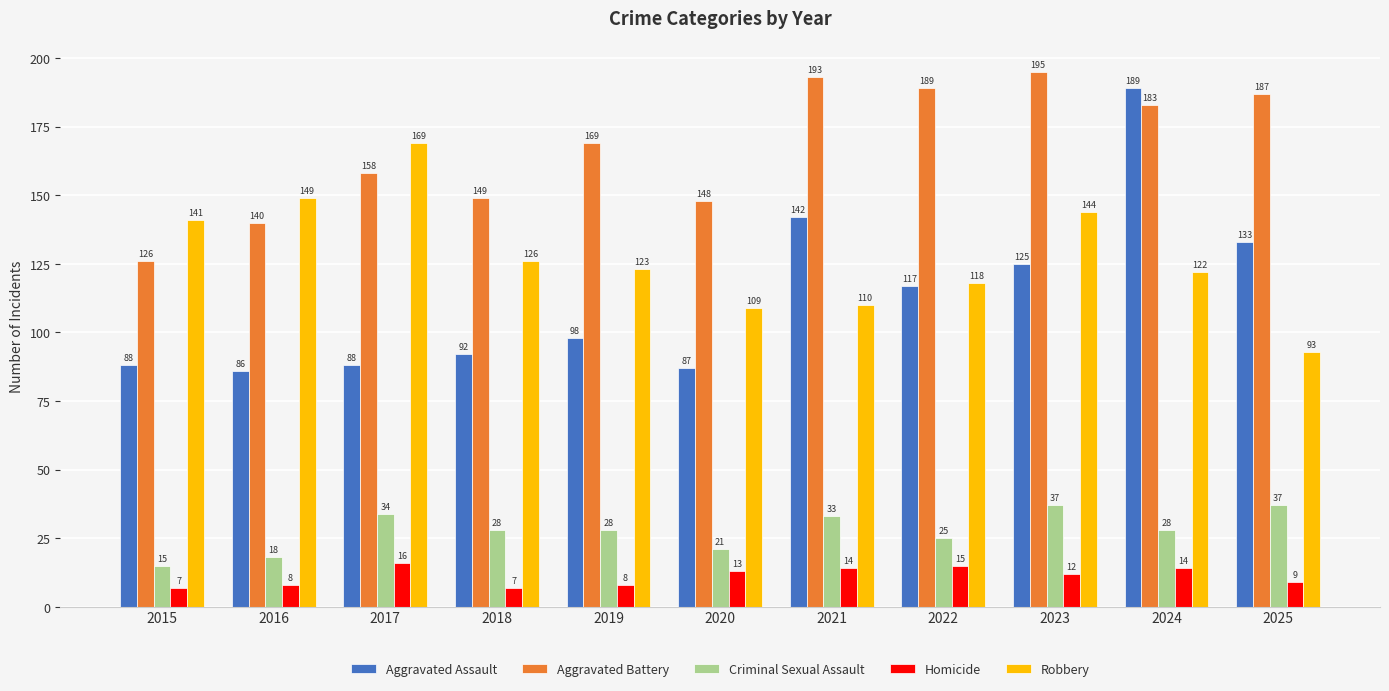

What is the value of the Aggravated Assault bar at the 10th from the left?

189